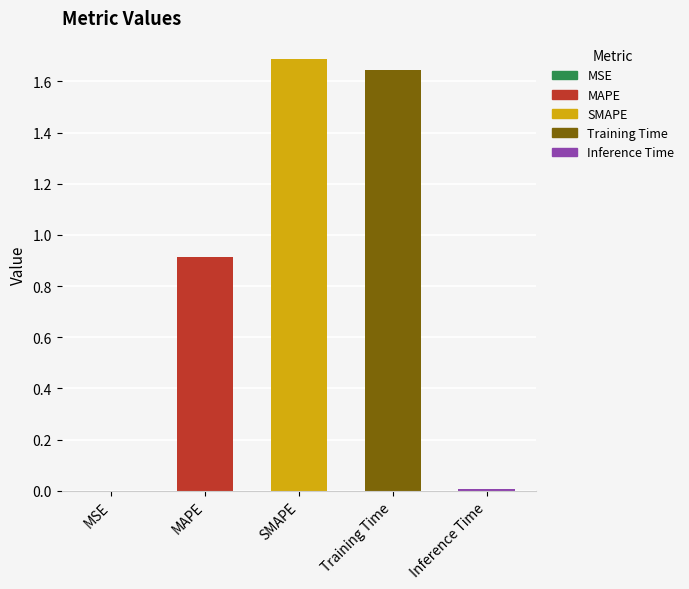

The value at SMAPE is 2.8. True or false?

False